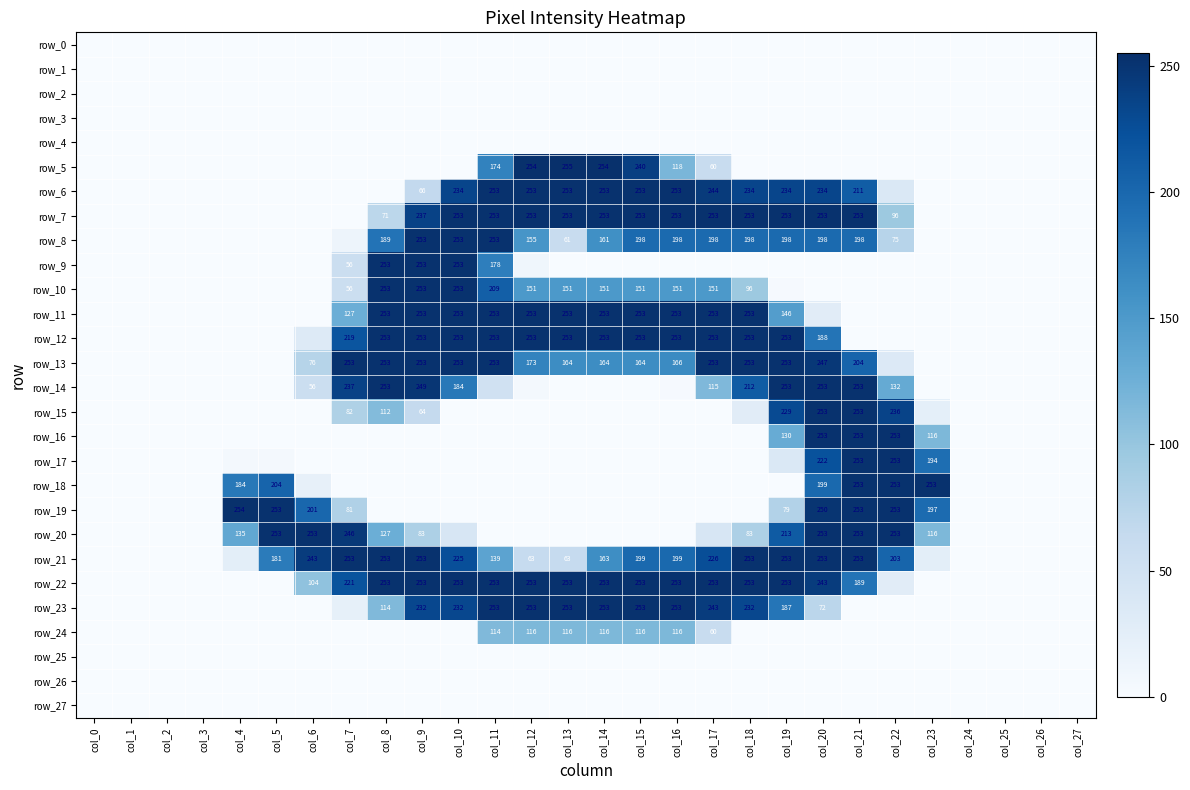

At which label is row_9 closest to 126?

col_11